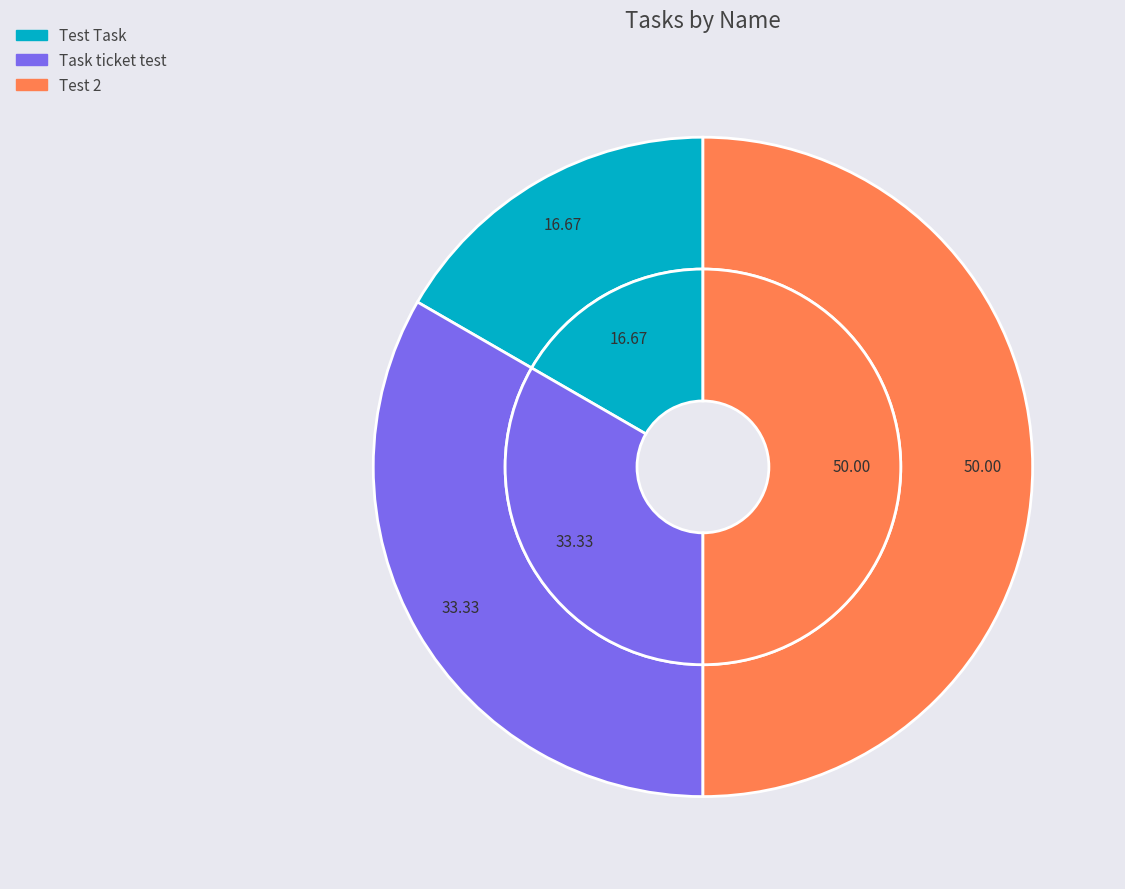

Does any single category account for the majority?

No